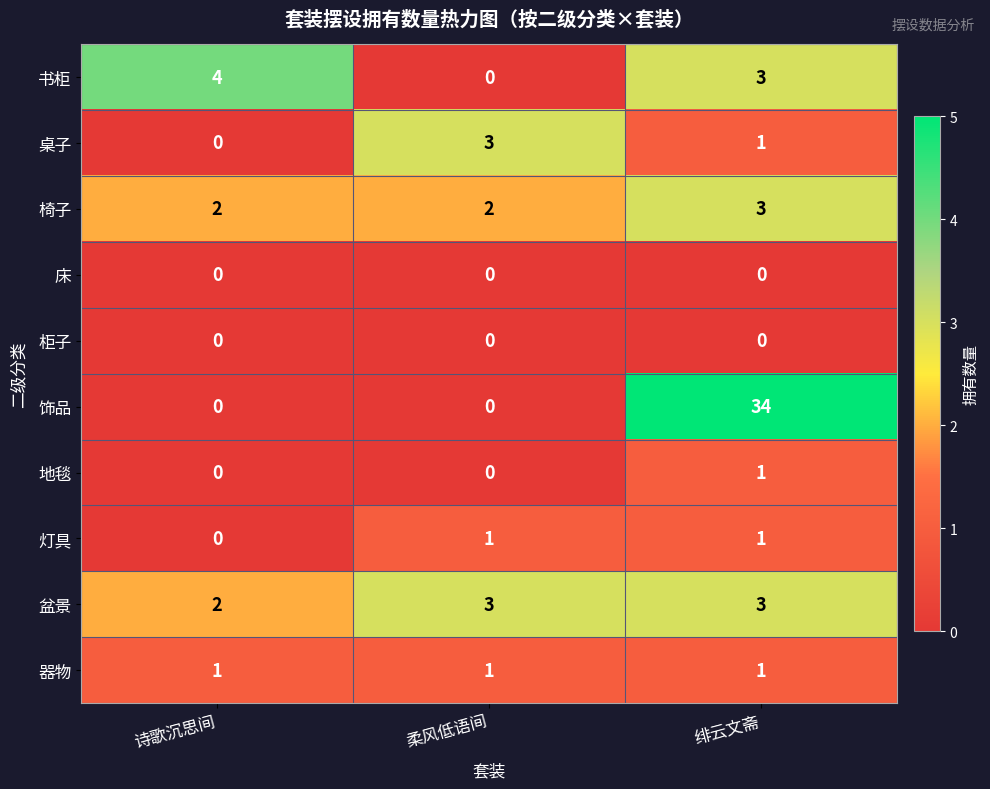

Rank the categories by 桌子 value from highest to lowest.

柔风低语间, 绯云文斋, 诗歌沉思间